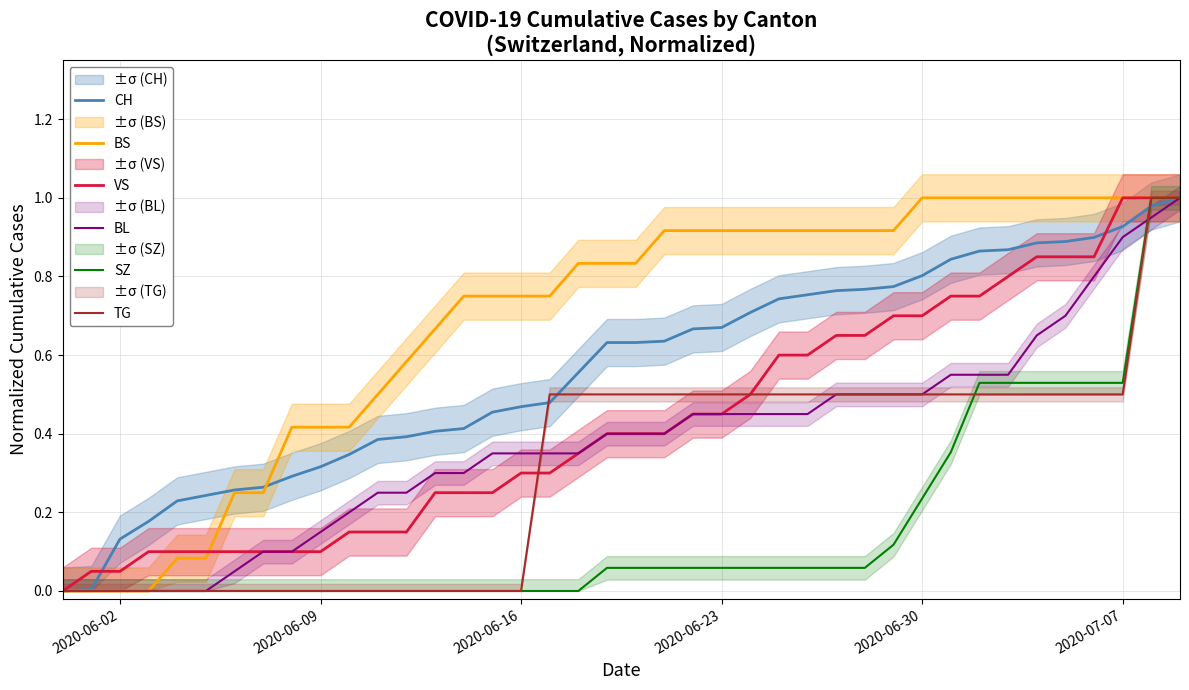

How many lines are shown in the chart?

6